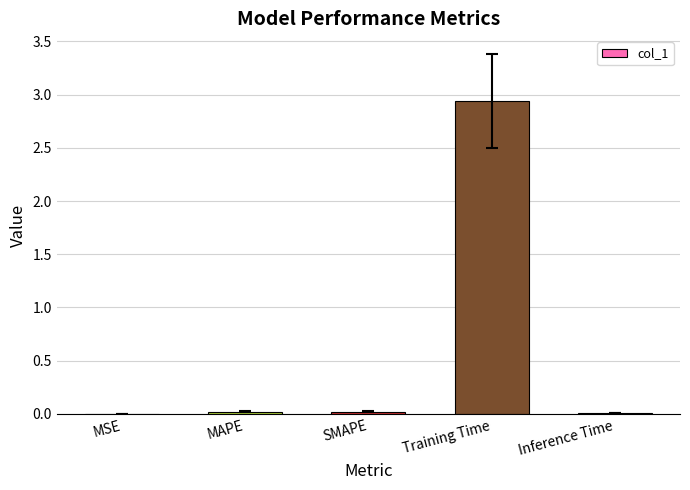

Are the bars grouped side by side (vs. stacked)?

No